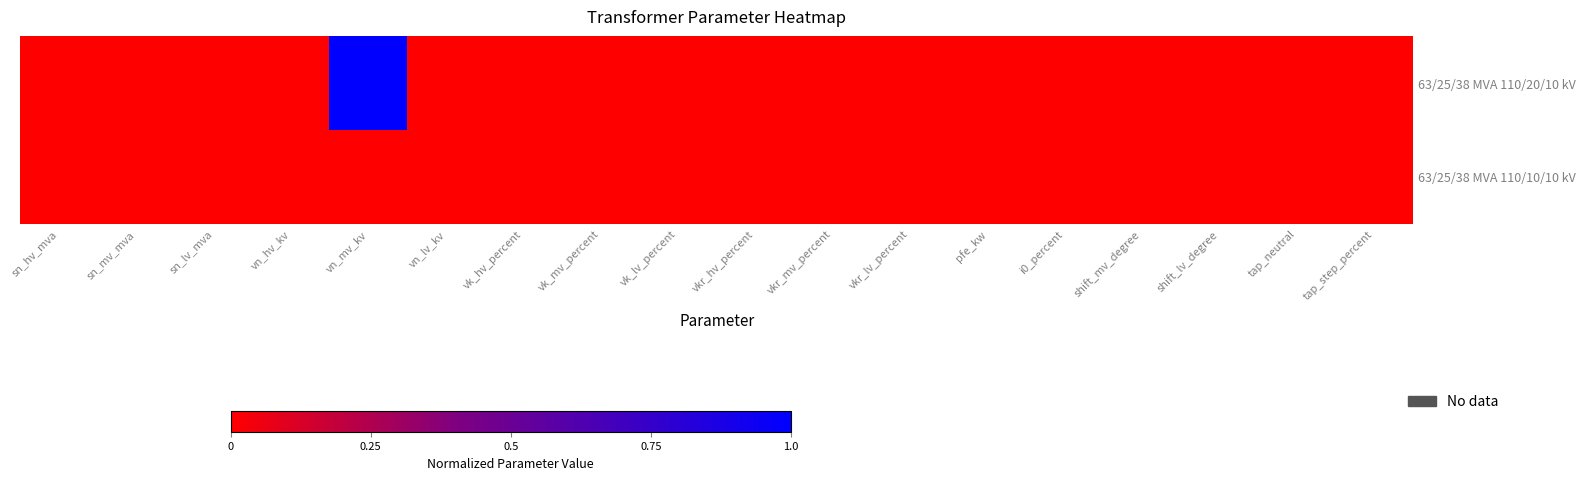

At shift_mv_degree, list the series in order from largest to smallest.

63/25/38 MVA 110/20/10 kV, 63/25/38 MVA 110/10/10 kV